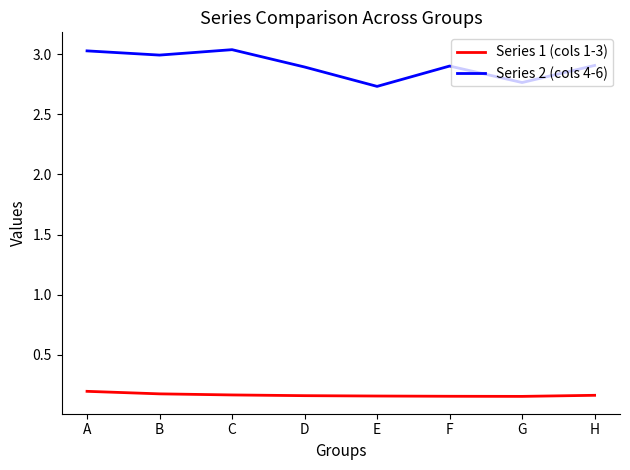

What are all the series names shown in the legend?

Series 1 (cols 1-3), Series 2 (cols 4-6)